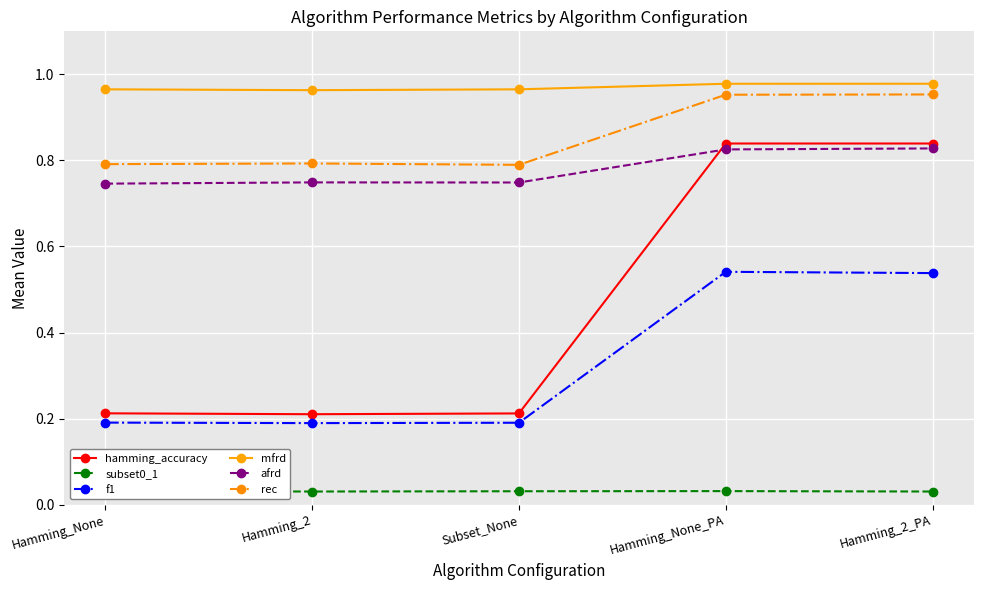

At which category does afrd reach its first local valley?

Subset_None